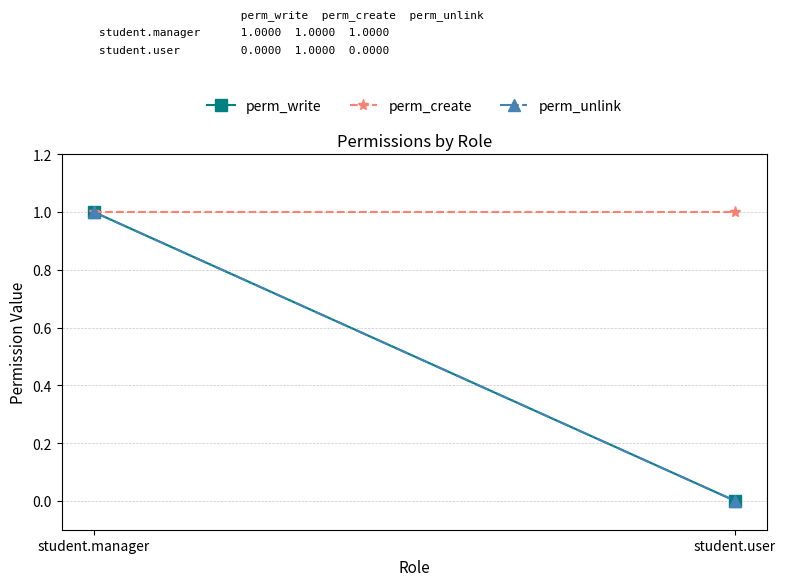

At how many categories does at least one series exceed 0?

2